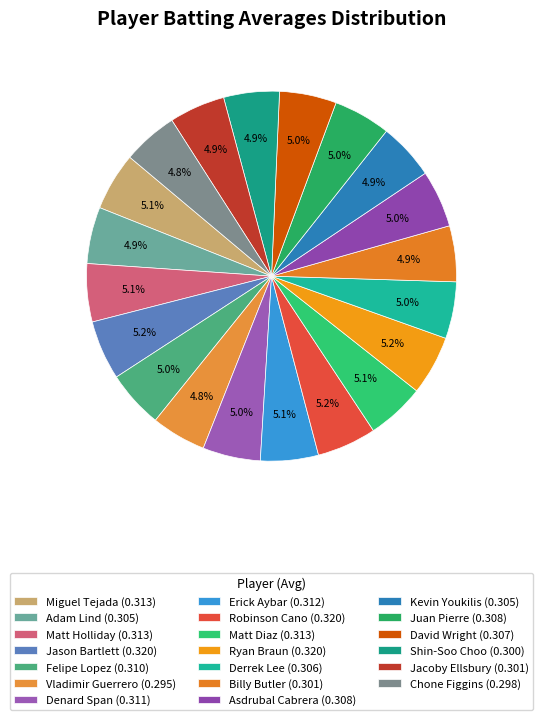

To the nearest percent, what percentage of the pie is Derrek Lee?

5%